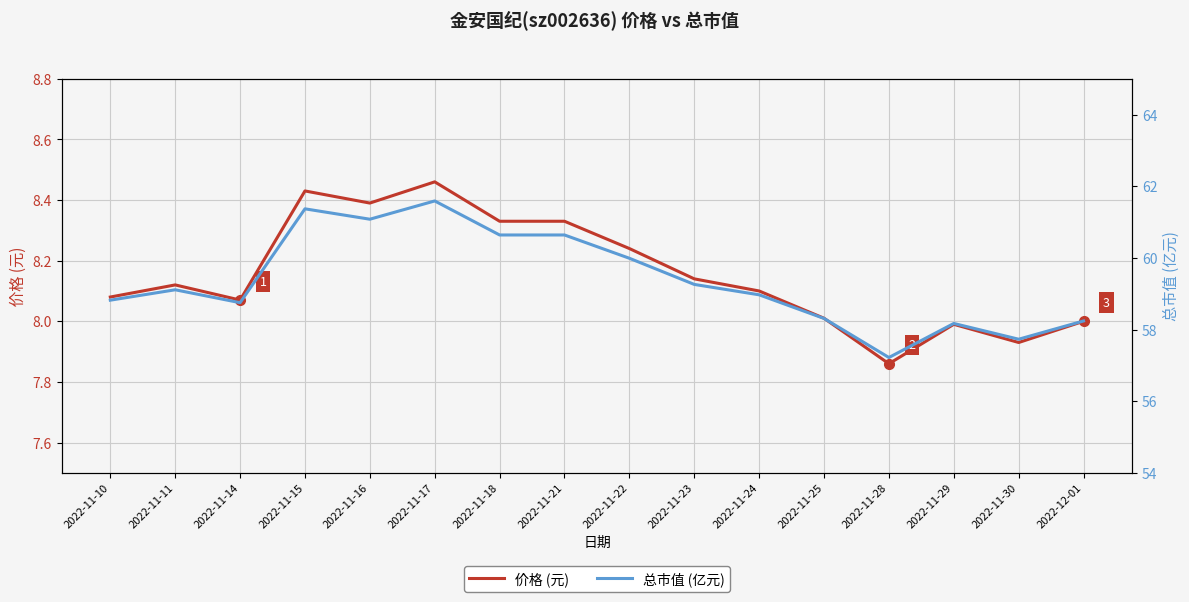

Rank the series by their average value, from lowest to highest.

价格 (元), 总市值 (亿元)